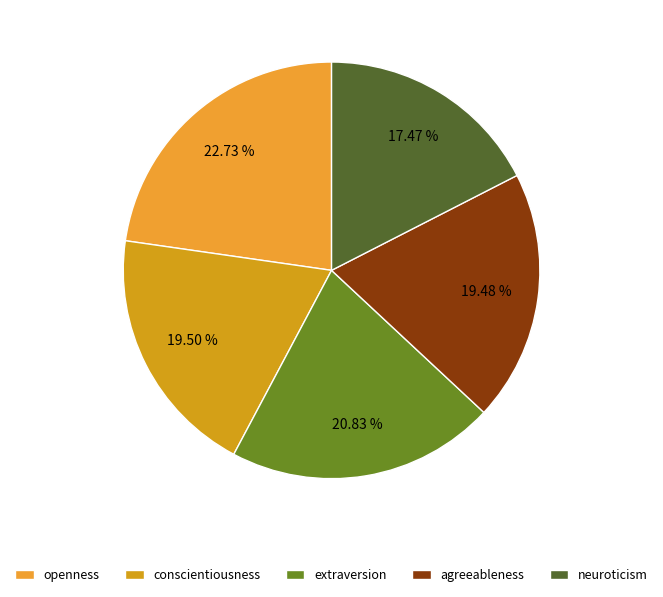

To the nearest percent, what is the difference between the conscientiousness and openness slice percentages?

3%